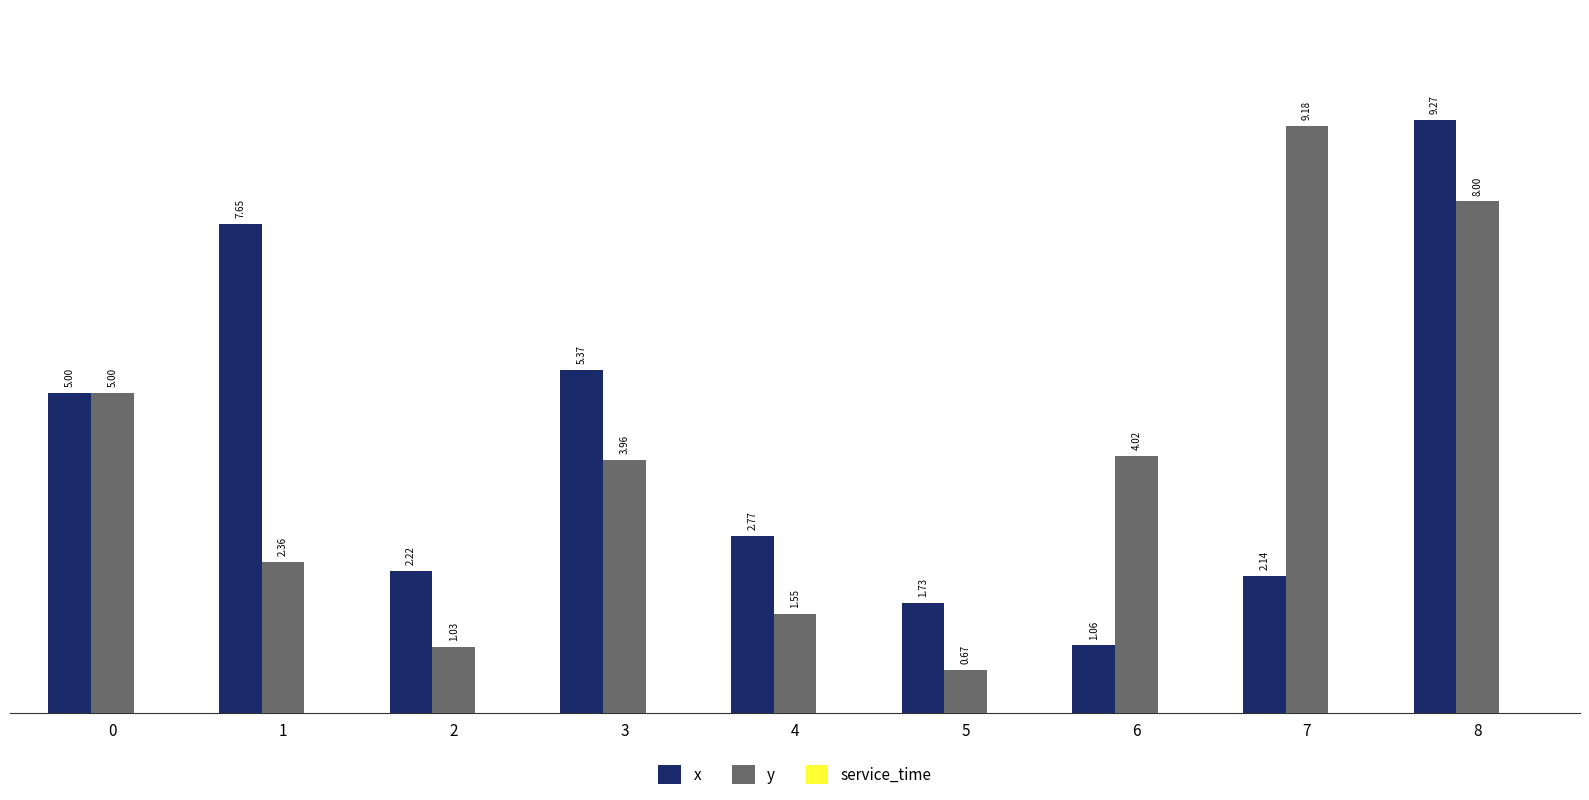

What is the difference between the second highest and minimum values in the x series?

6.6